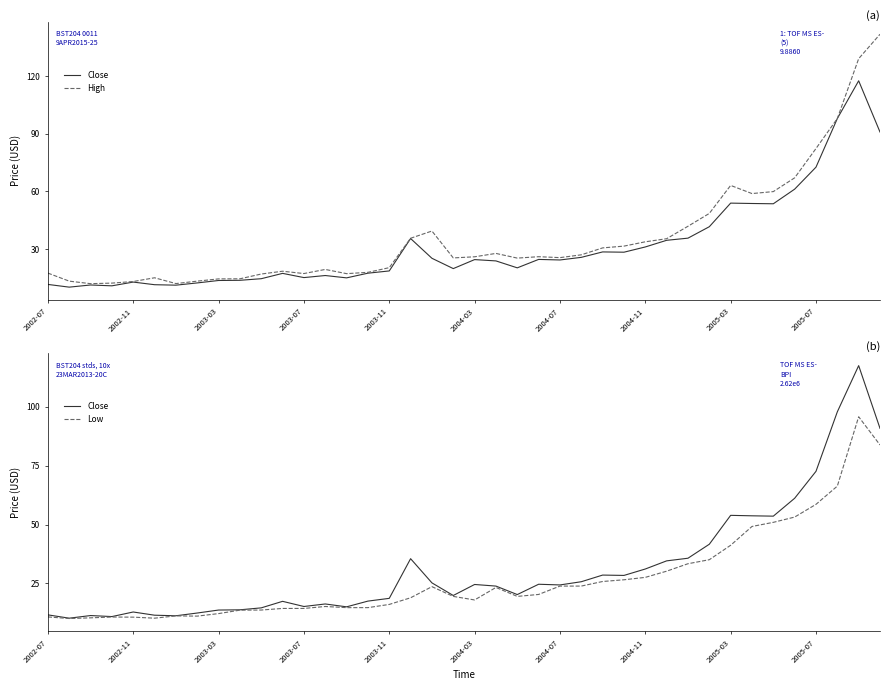

Is it true that High equals 21.7 at 2004-07?

False